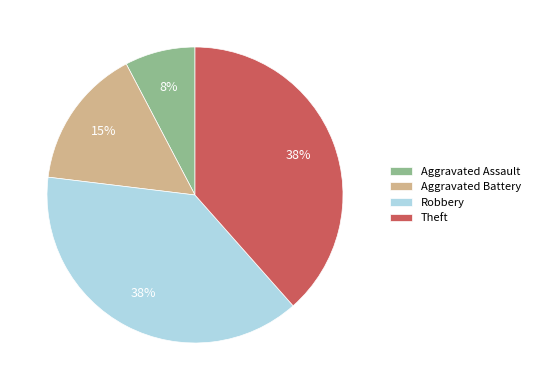

How many segments does this pie chart have?

4